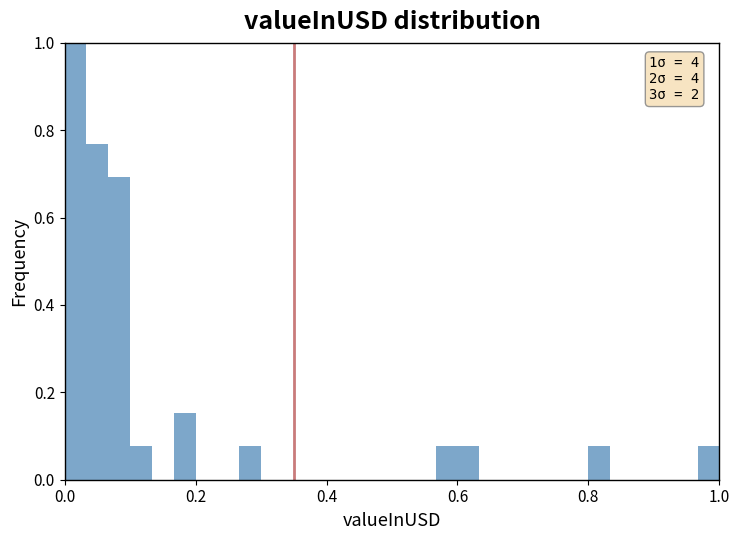

Read against the x-axis, roughly where is the centre of the tallest bar?

0.02